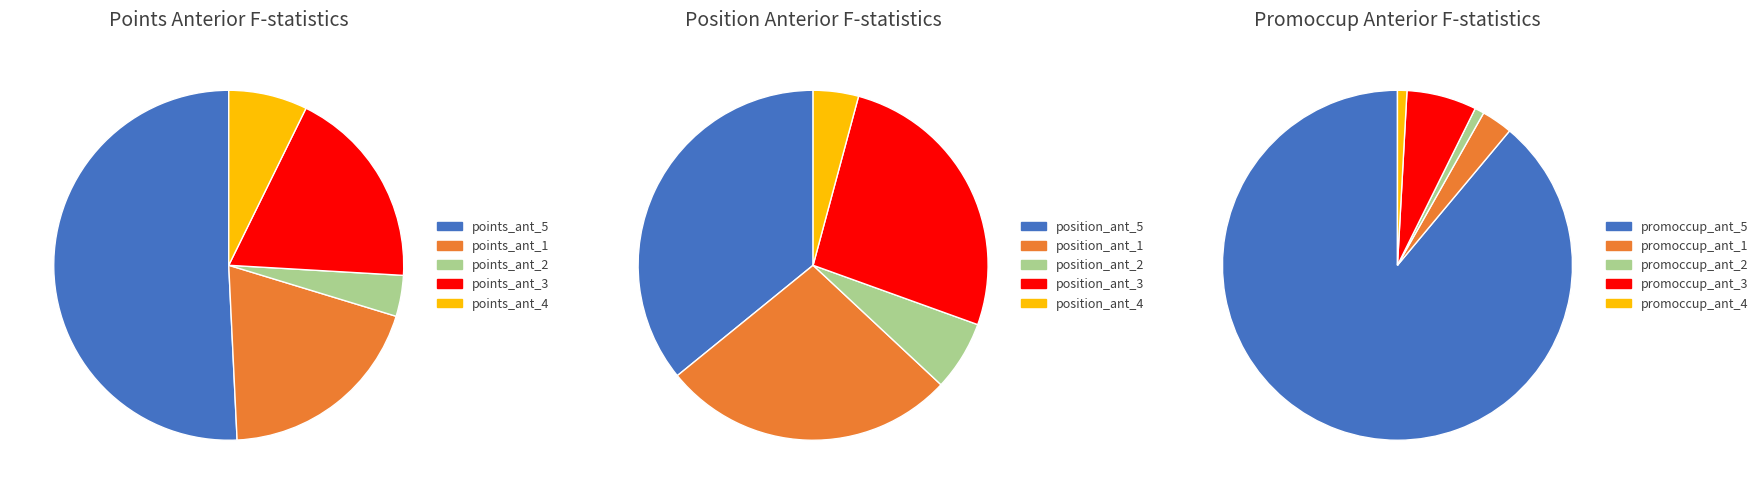

Rank the categories by position_ant value from highest to lowest.

0, 1, 3, 2, 4